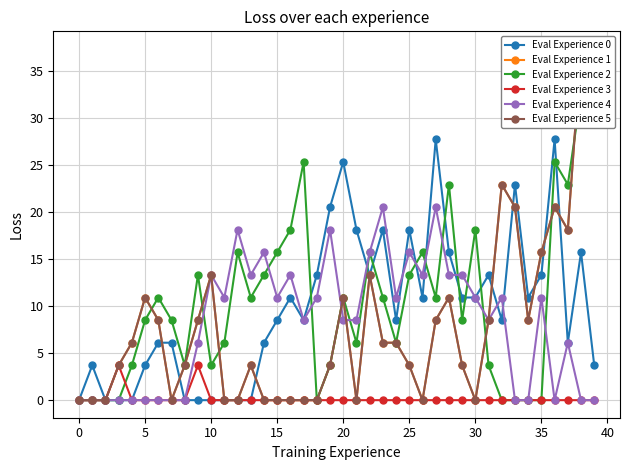

True or false: Eval Experience 4 has more than 1 points higher than both neighbors.

True